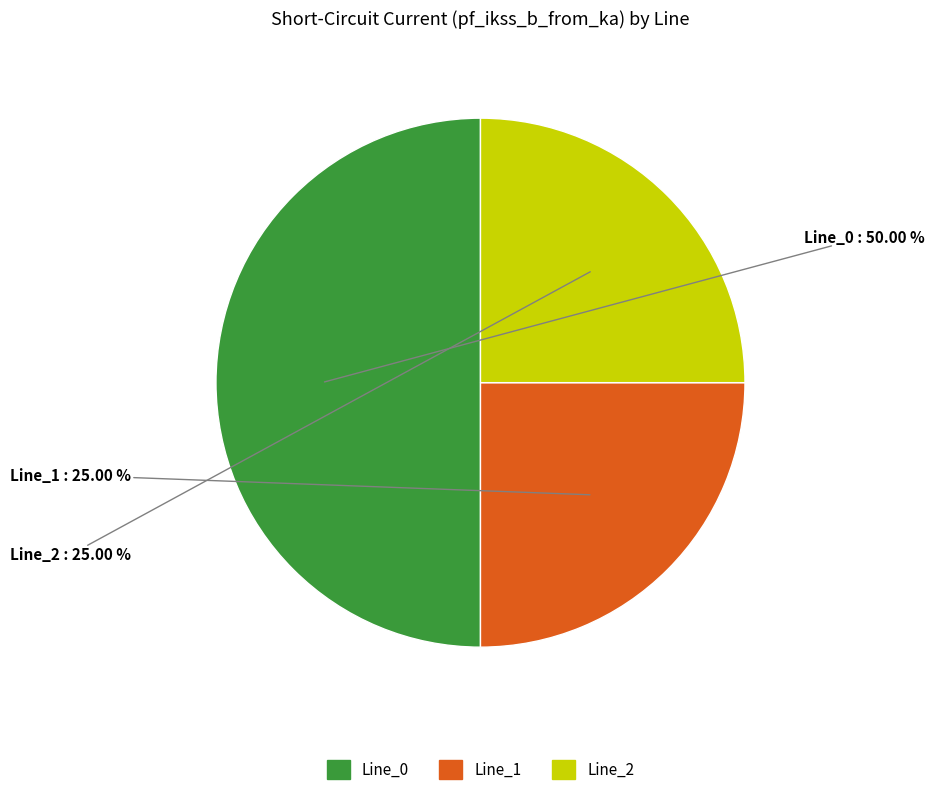

What percentage is the Line_1 slice, to the nearest percent?

25%